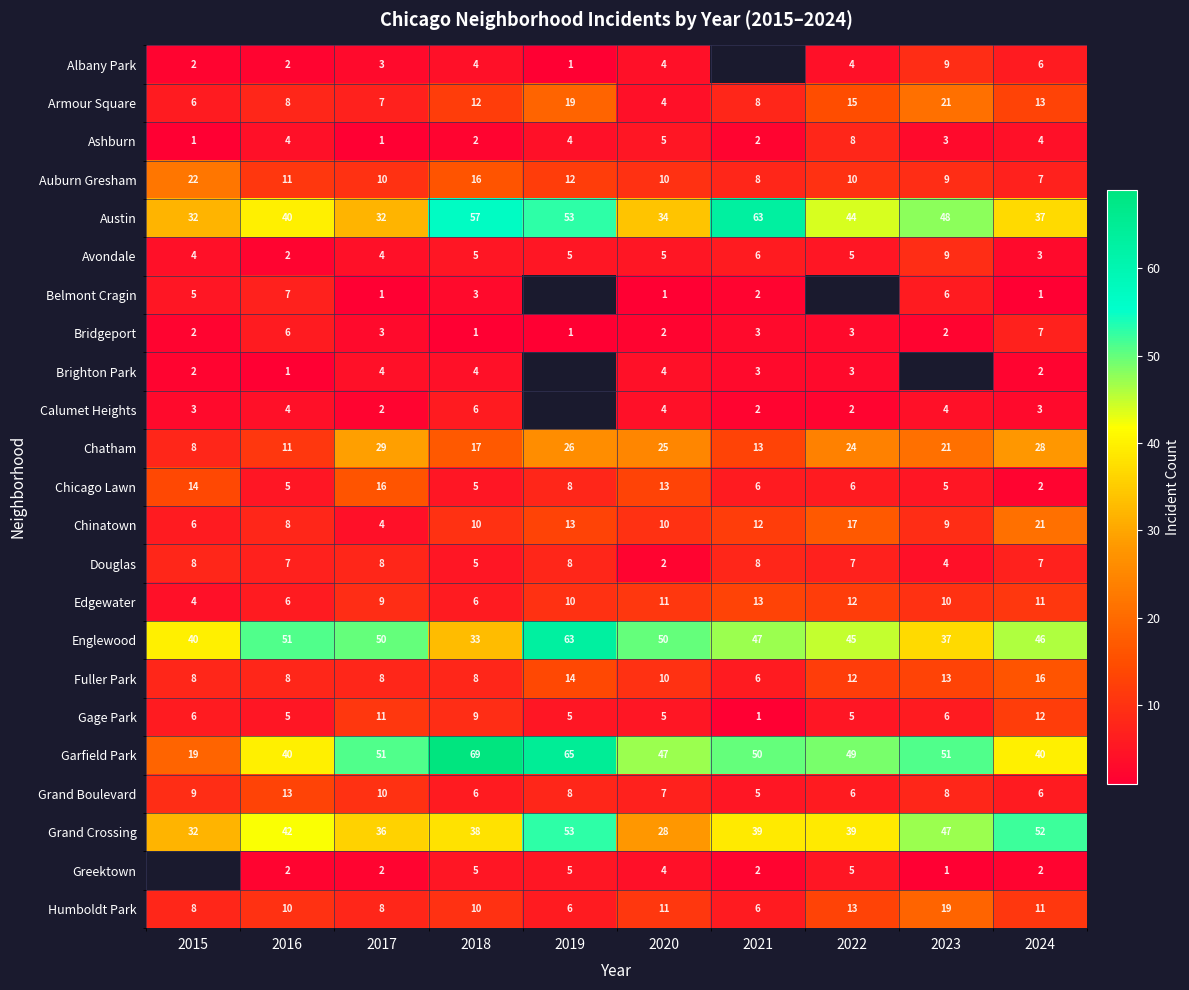

The value of Garfield Park at 2023 is 51. True or false?

True